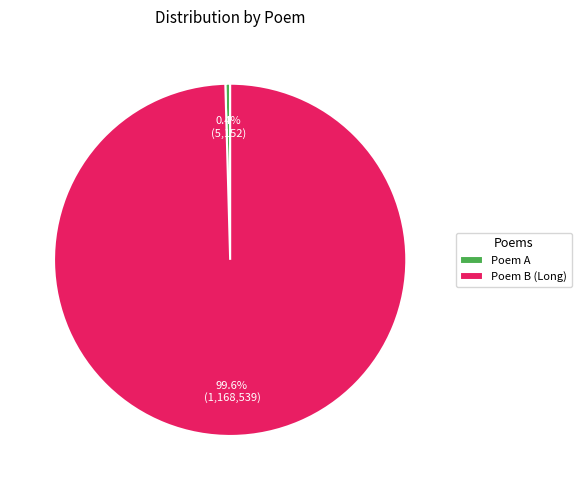

Count the number of slices in the pie.

2